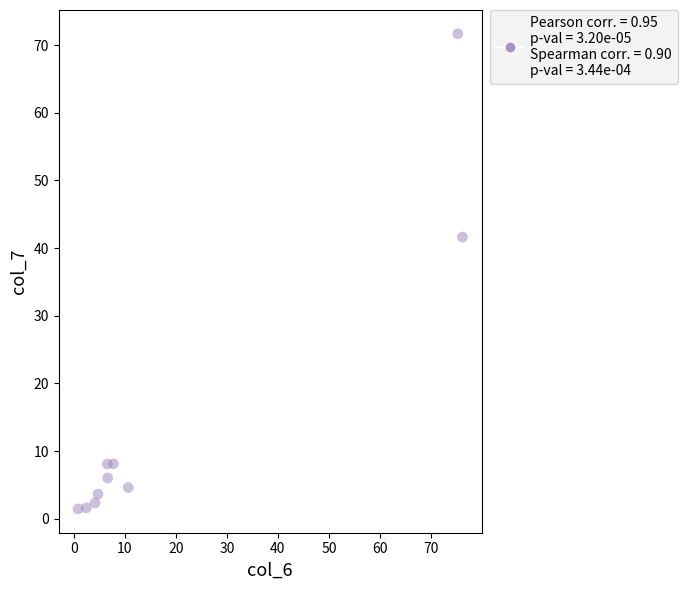

What is the range of Y values (max minus min)?

70.2